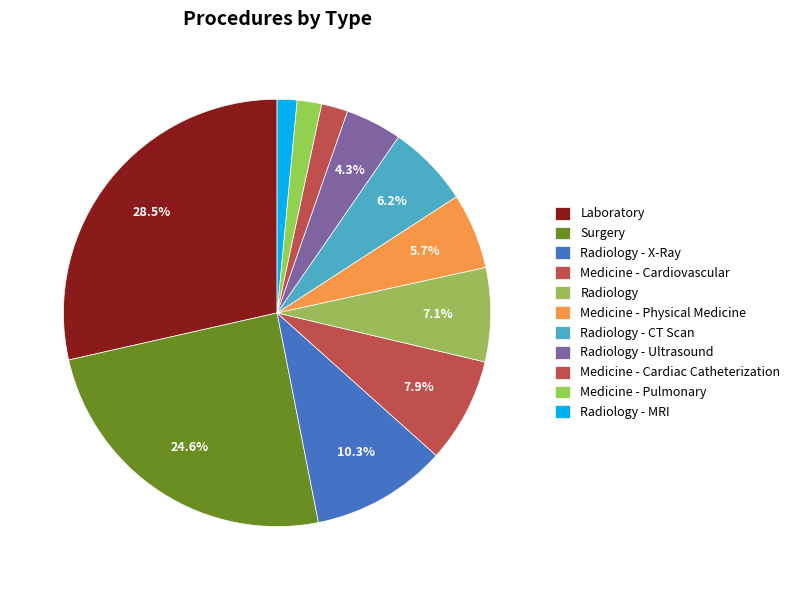

Is there a majority slice in this chart?

No